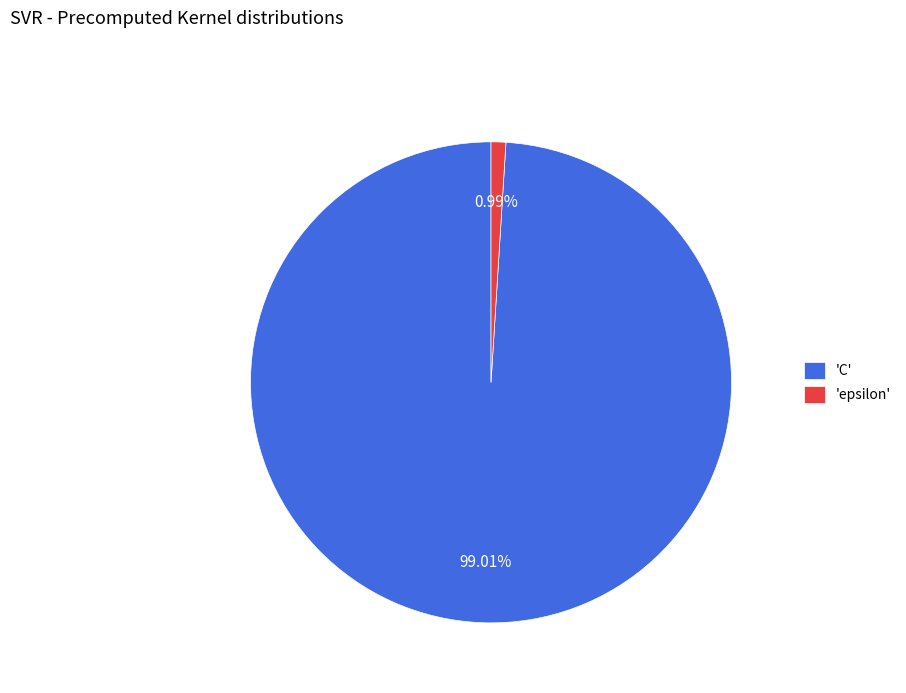

Does 'C' represent more than half of the total?

Yes